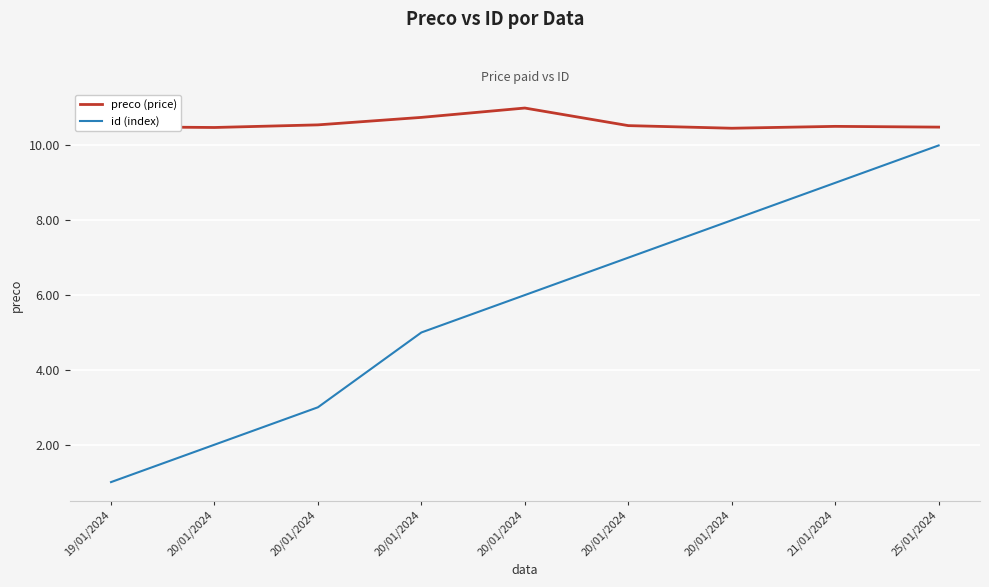

Between 20/01/2024 and 21/01/2024, which series saw the biggest shift?

id (index)